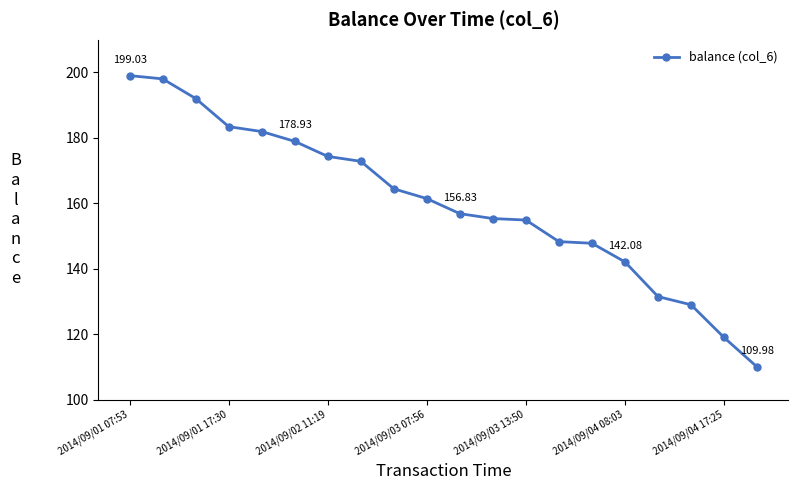

What is the sum of all values?

3201.0